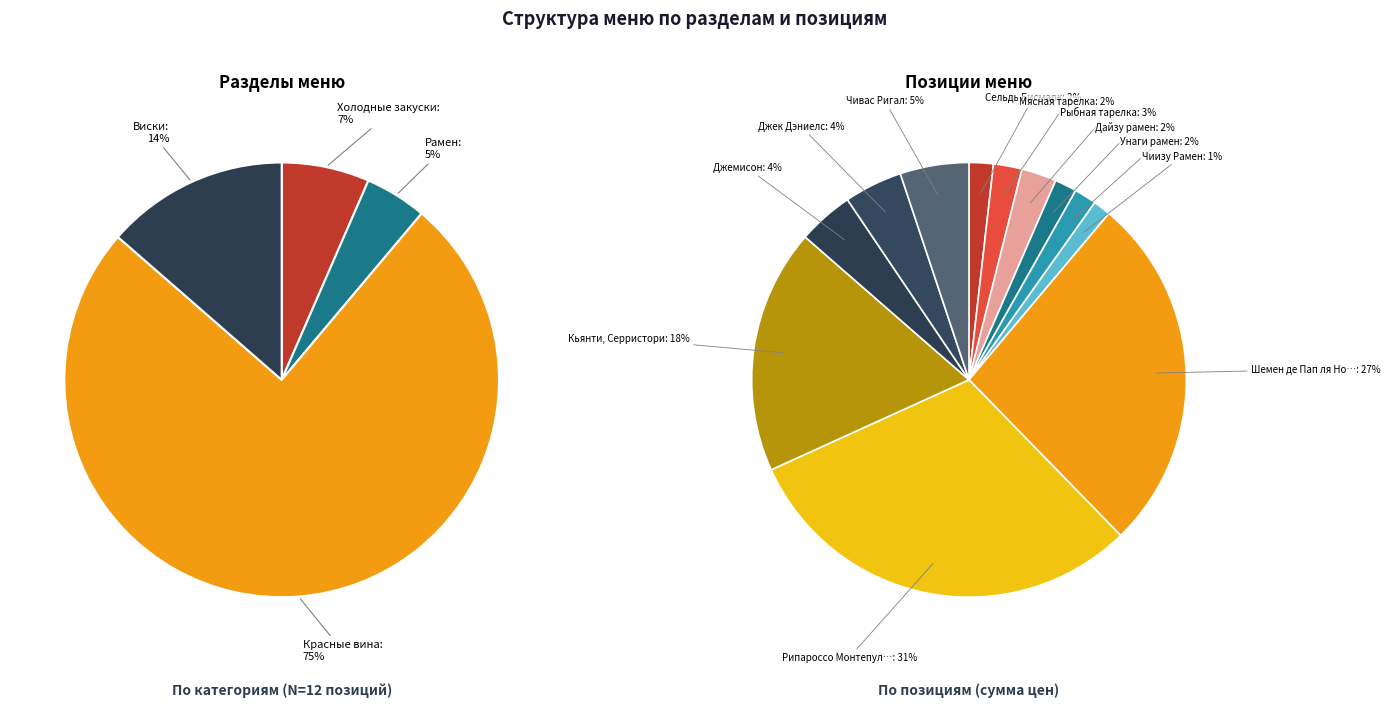

To the nearest percent, what is the combined percentage of Джемисон and Чивас Ригал?

9%